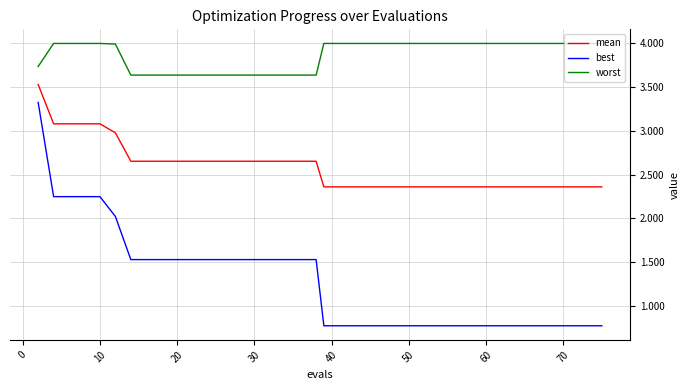

Rank the series by their maximum value, from lowest to highest.

best, mean, worst